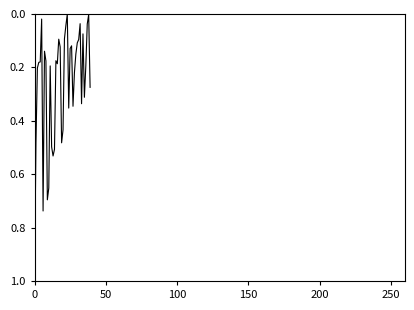

What is the greatest value displayed?

1.0